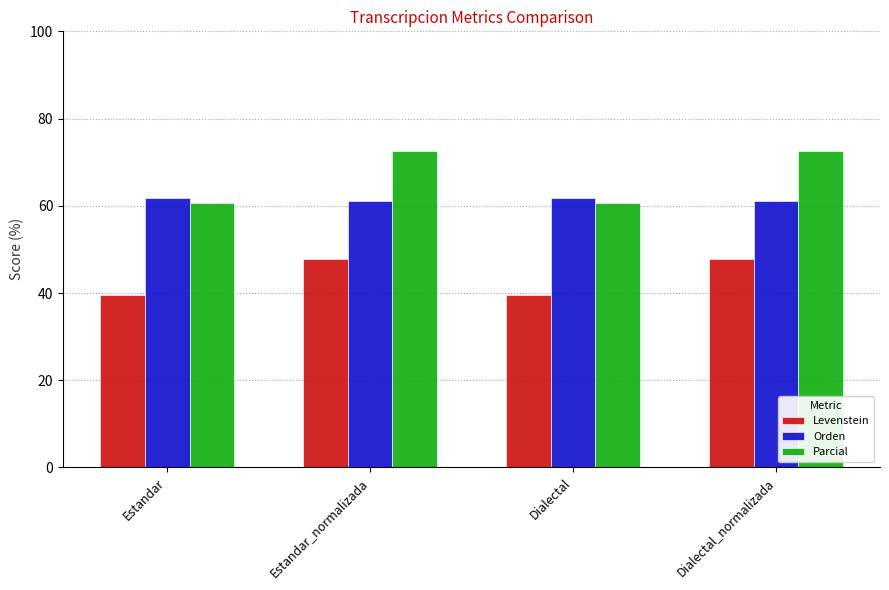

What is the difference between the highest and lowest values at Dialectal?

22.3